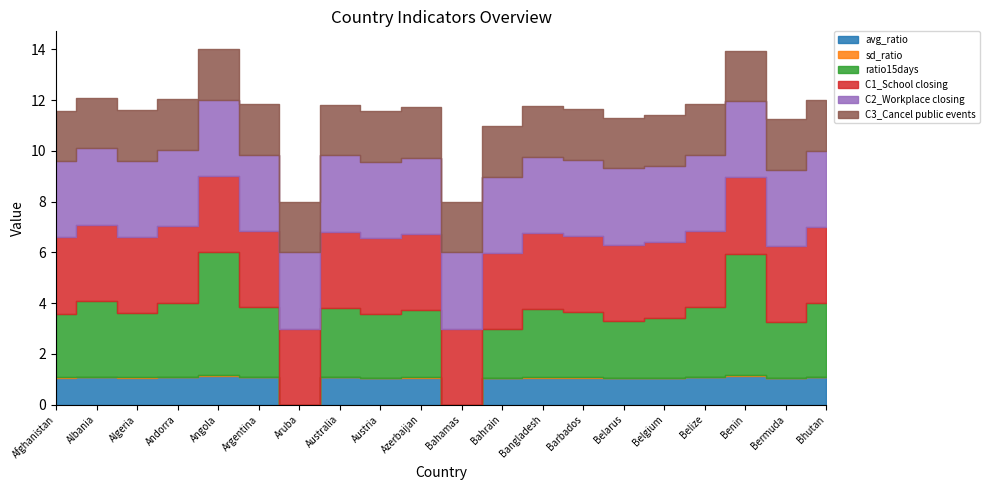

Rank the categories by ratio15days value from highest to lowest.

Angola, Benin, Albania, Andorra, Bhutan, Belize, Argentina, Australia, Bangladesh, Azerbaijan, Barbados, Algeria, Afghanistan, Austria, Belgium, Belarus, Bermuda, Bahrain, Aruba, Bahamas